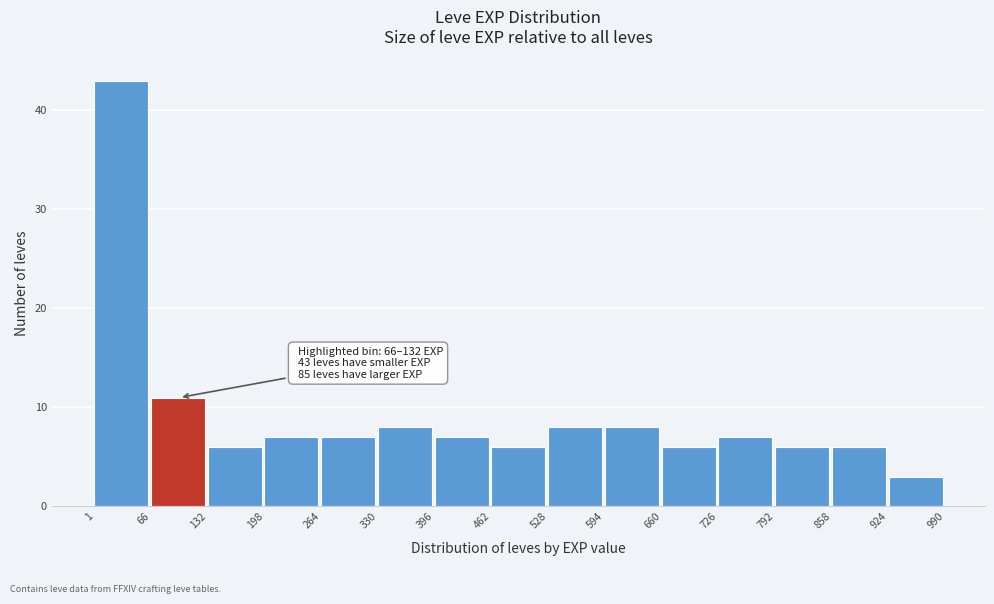

Which range on the x-axis has the tallest bar?

1 to 66